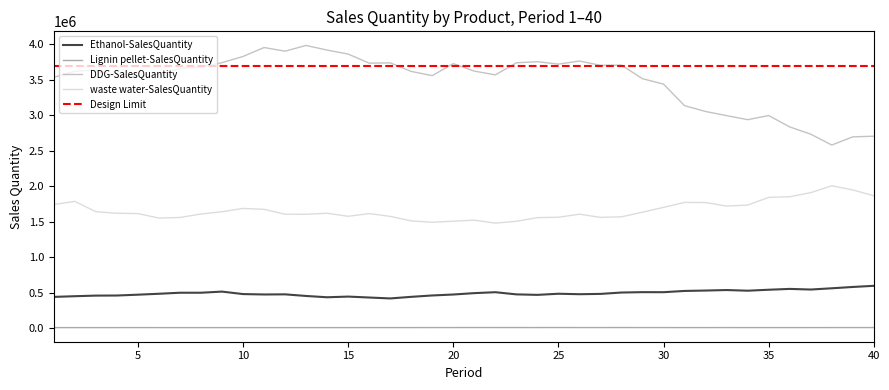

True or false: Lignin pellet-SalesQuantity has more than 1 points higher than both neighbors.

True